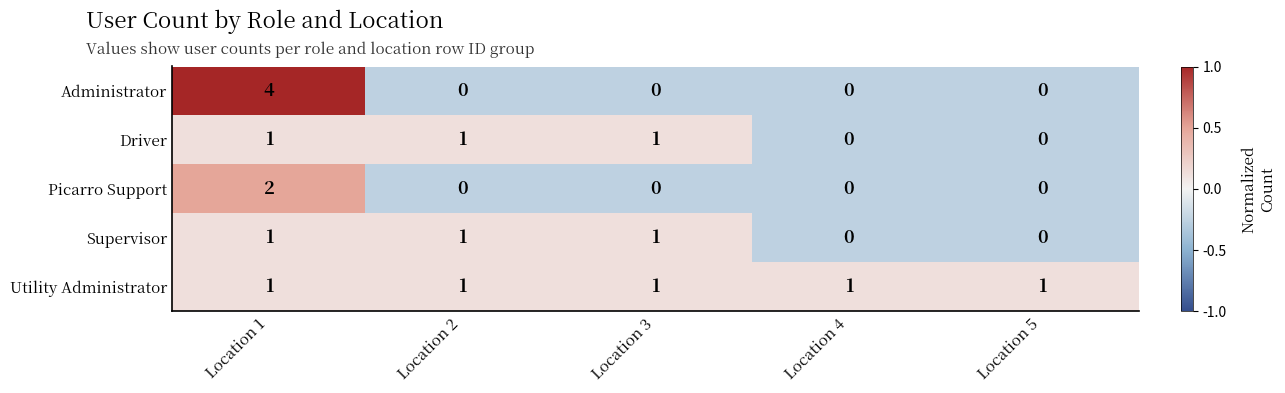

Which series has the largest total across all categories?

Utility Administrator